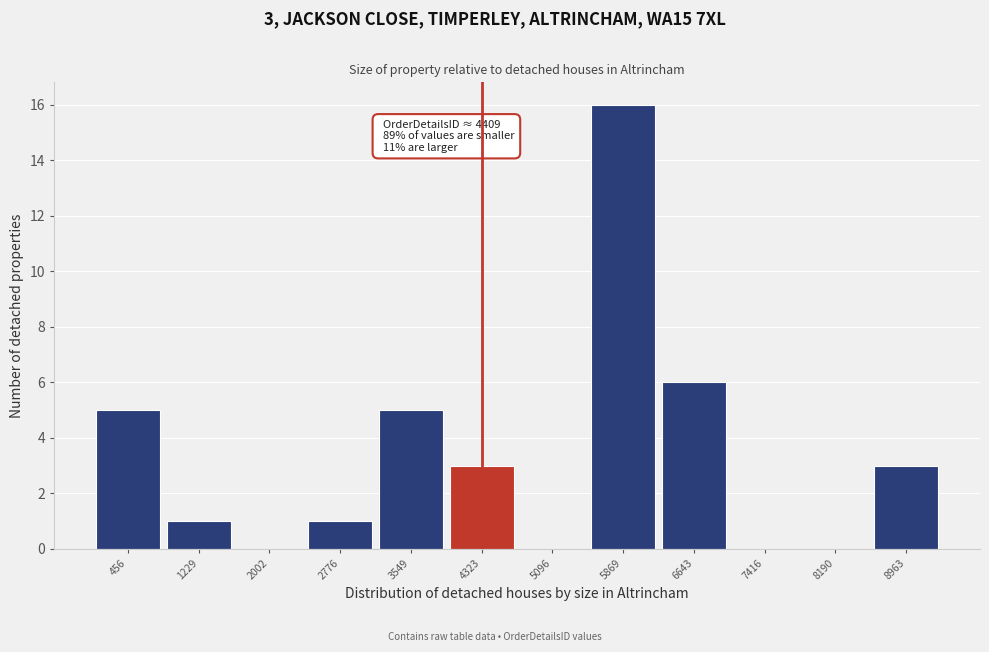

Reading left to right, what are all the values shown in this chart?

456=5	1229=1	2002=0	2776=1	3549=5	4323=3	5096=0	5869=16	6643=6	7416=0	8190=0	8963=3